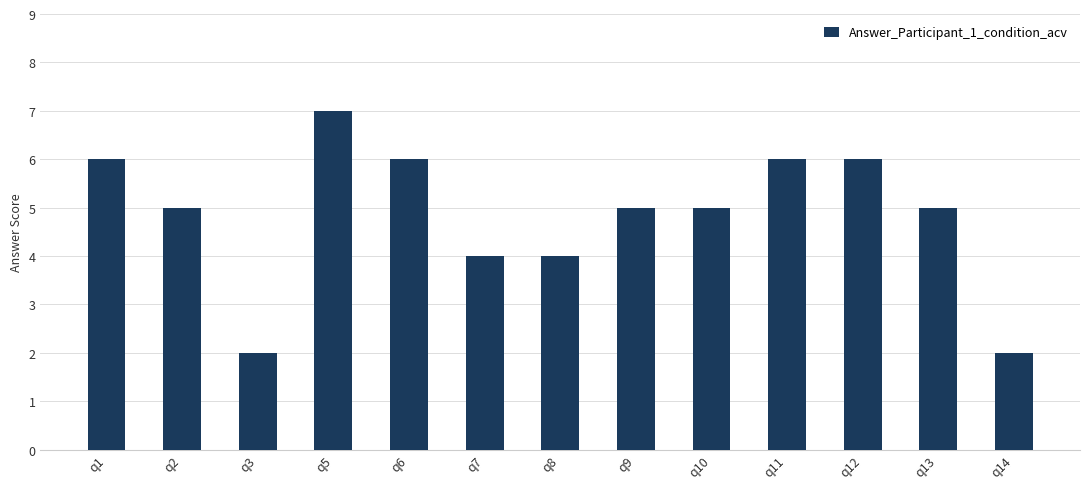

What is the minimum value shown in the chart?

2